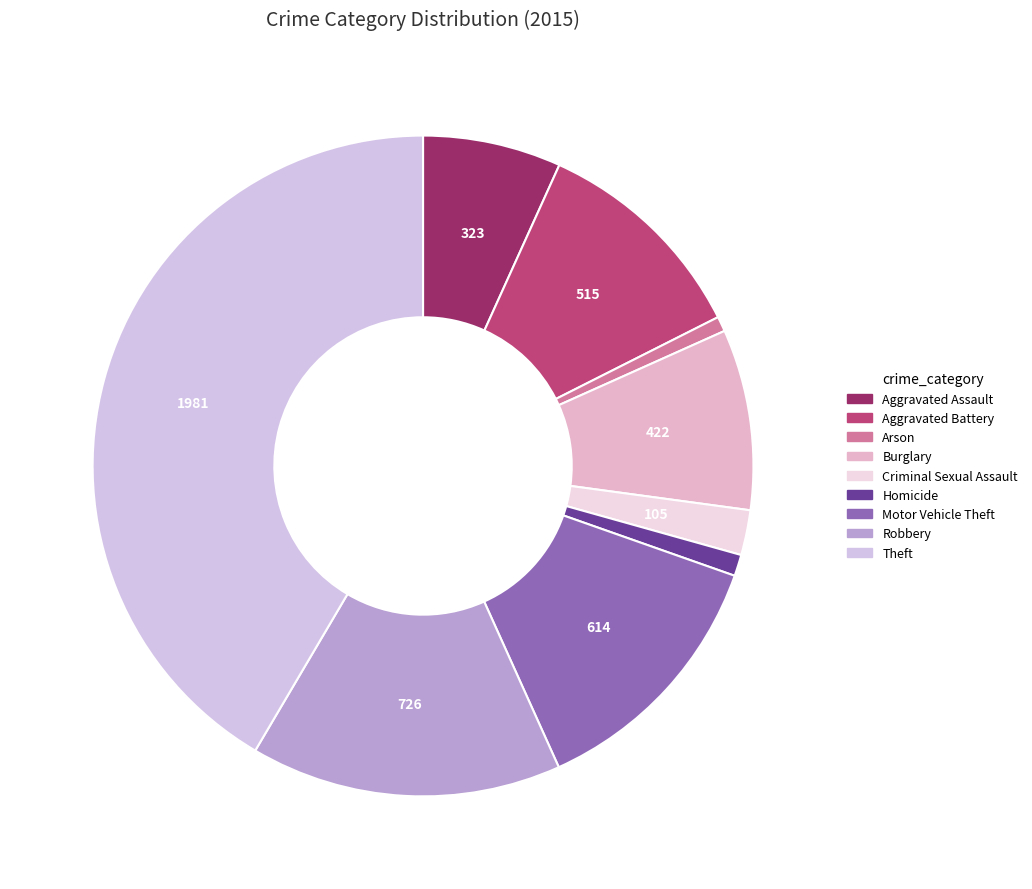

To the nearest percent, what is the average slice percentage?

11%